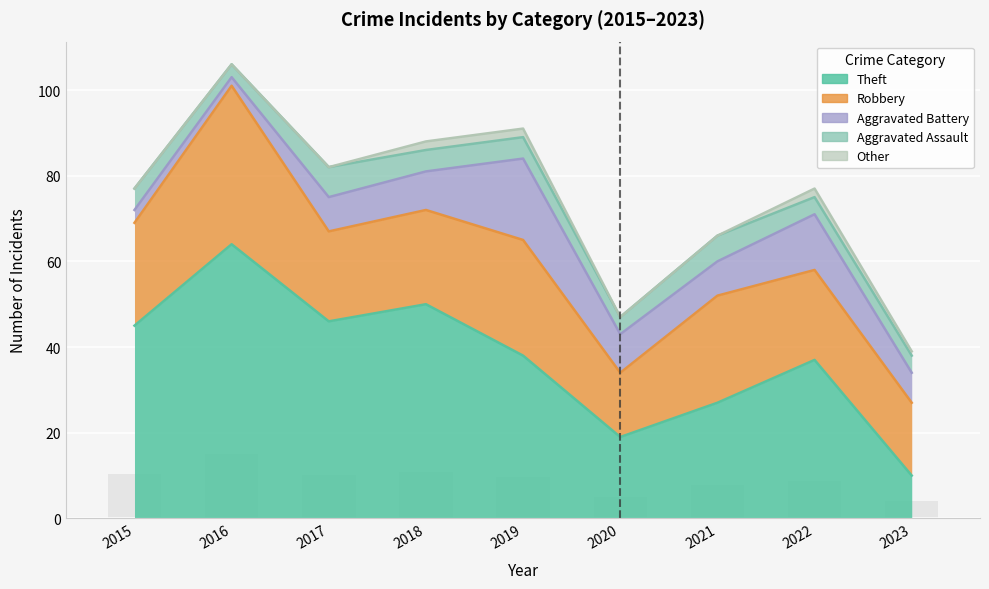

Reading left to right, what are all the values shown in this chart?

Theft: 2015=45	2016=64	2017=46	2018=50	2019=38	2020=19	2021=27	2022=37	2023=10
Robbery: 2015=24	2016=37	2017=21	2018=22	2019=27	2020=15	2021=25	2022=21	2023=17
Aggravated Battery: 2015=3	2016=2	2017=8	2018=9	2019=19	2020=9	2021=8	2022=13	2023=7
Aggravated Assault: 2015=5	2016=3	2017=7	2018=5	2019=5	2020=4	2021=6	2022=4	2023=4
Other: 2015=0	2016=0	2017=0	2018=2	2019=2	2020=0	2021=0	2022=2	2023=1